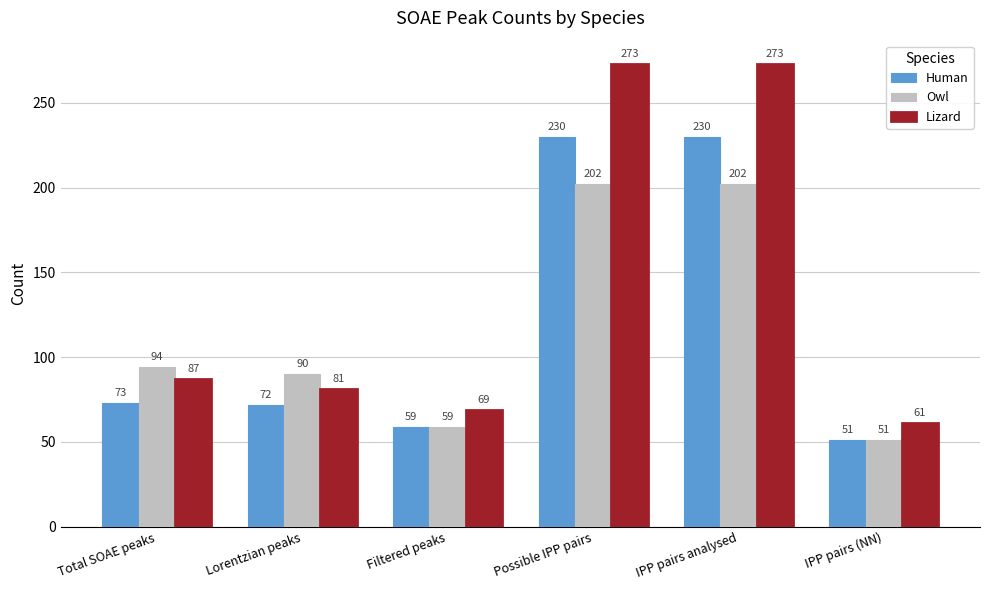

Rank the series by their maximum value, from highest to lowest.

Lizard, Human, Owl